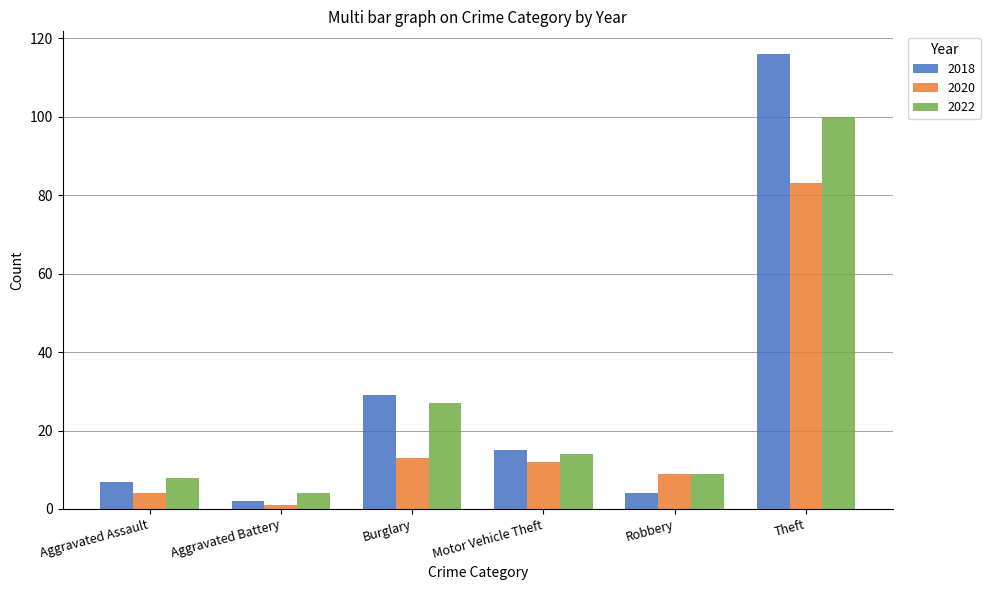

Reading right to left, extract all data points from this chart.

2018: 116	4	15	29	2	7
2020: 83	9	12	13	1	4
2022: 100	9	14	27	4	8